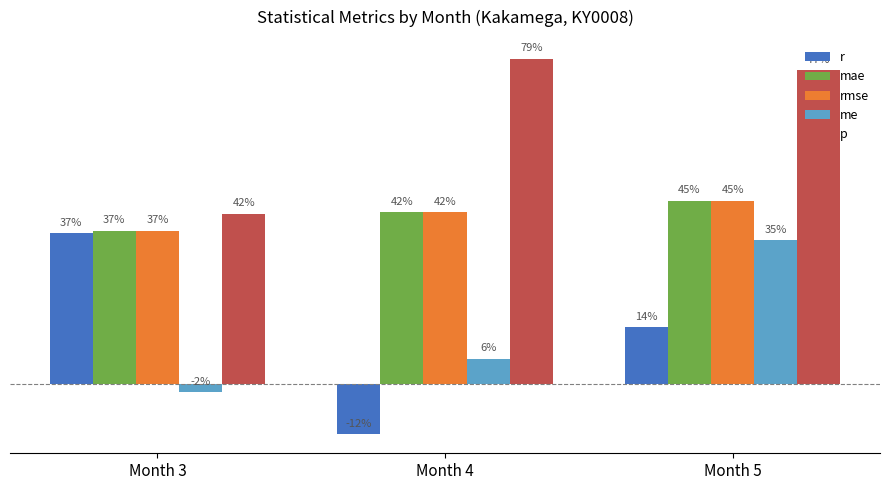

What are all the series names shown in the legend?

r, mae, rmse, me, p